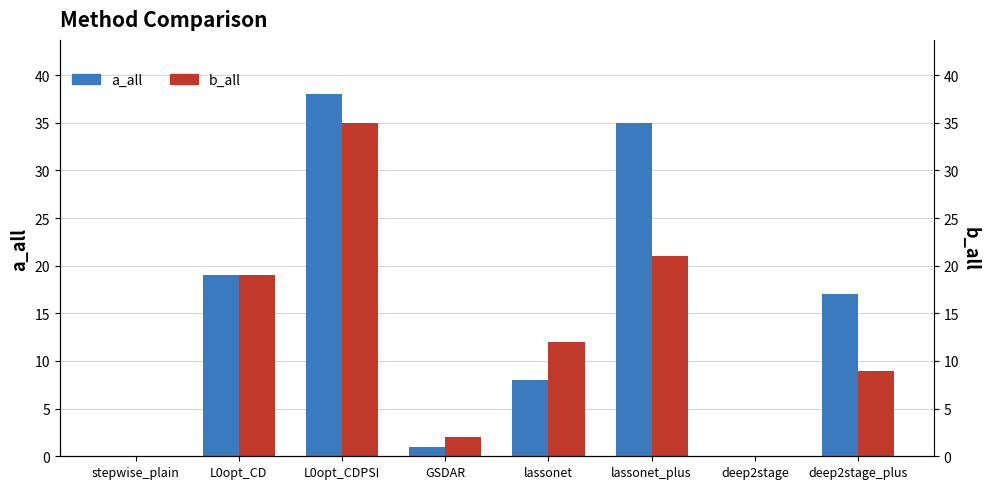

What is the sum of all b_all values?

98